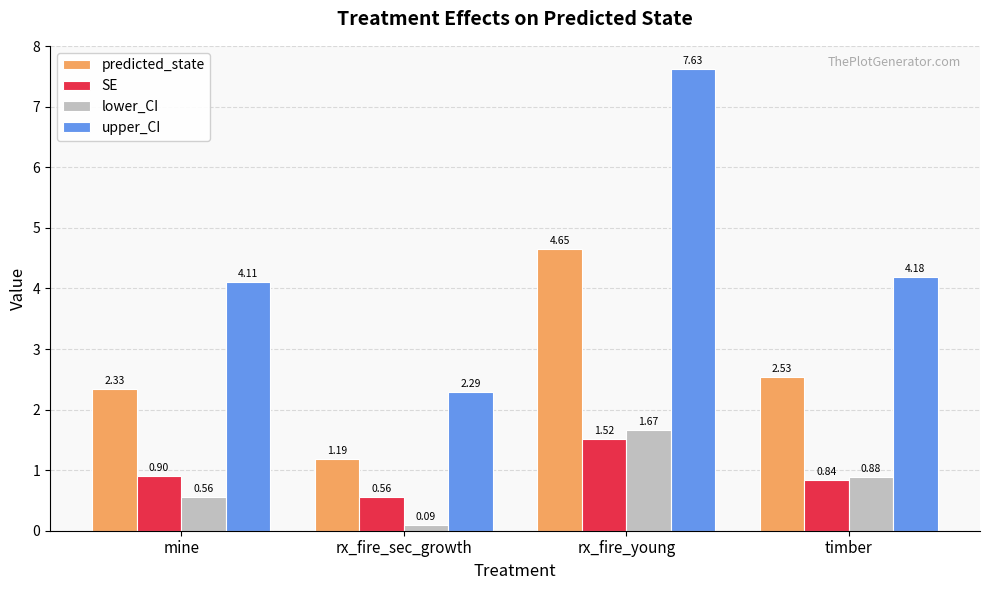

How many data points in predicted_state are less than 2?

1